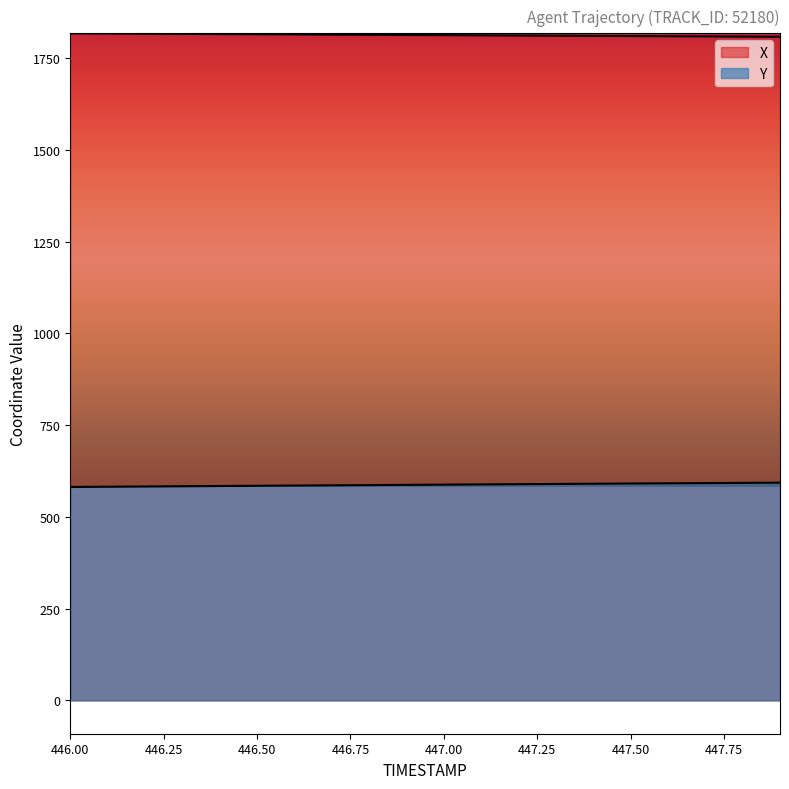

How many lines are shown in the chart?

2